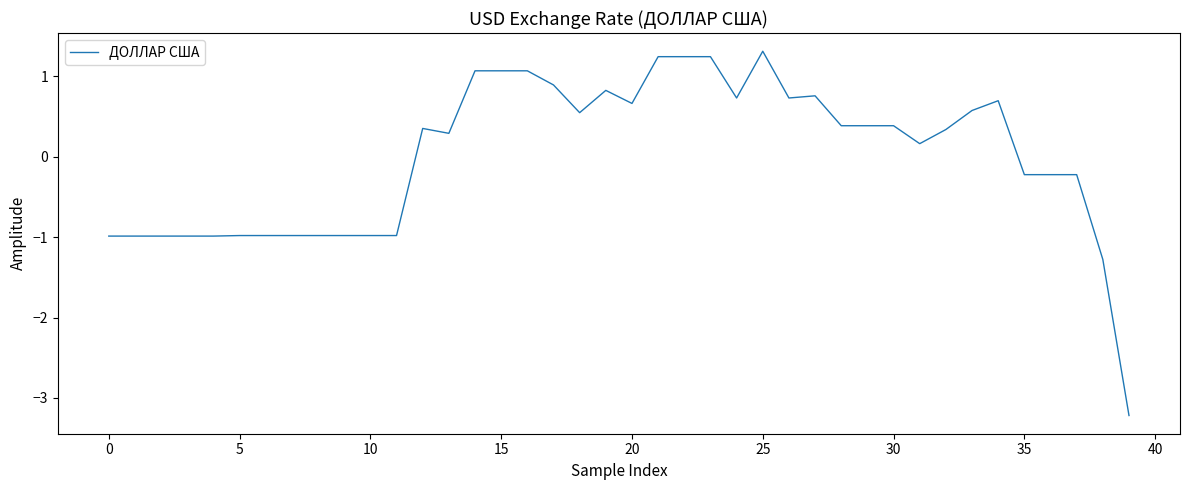

Count the number of values greater than 0.

23